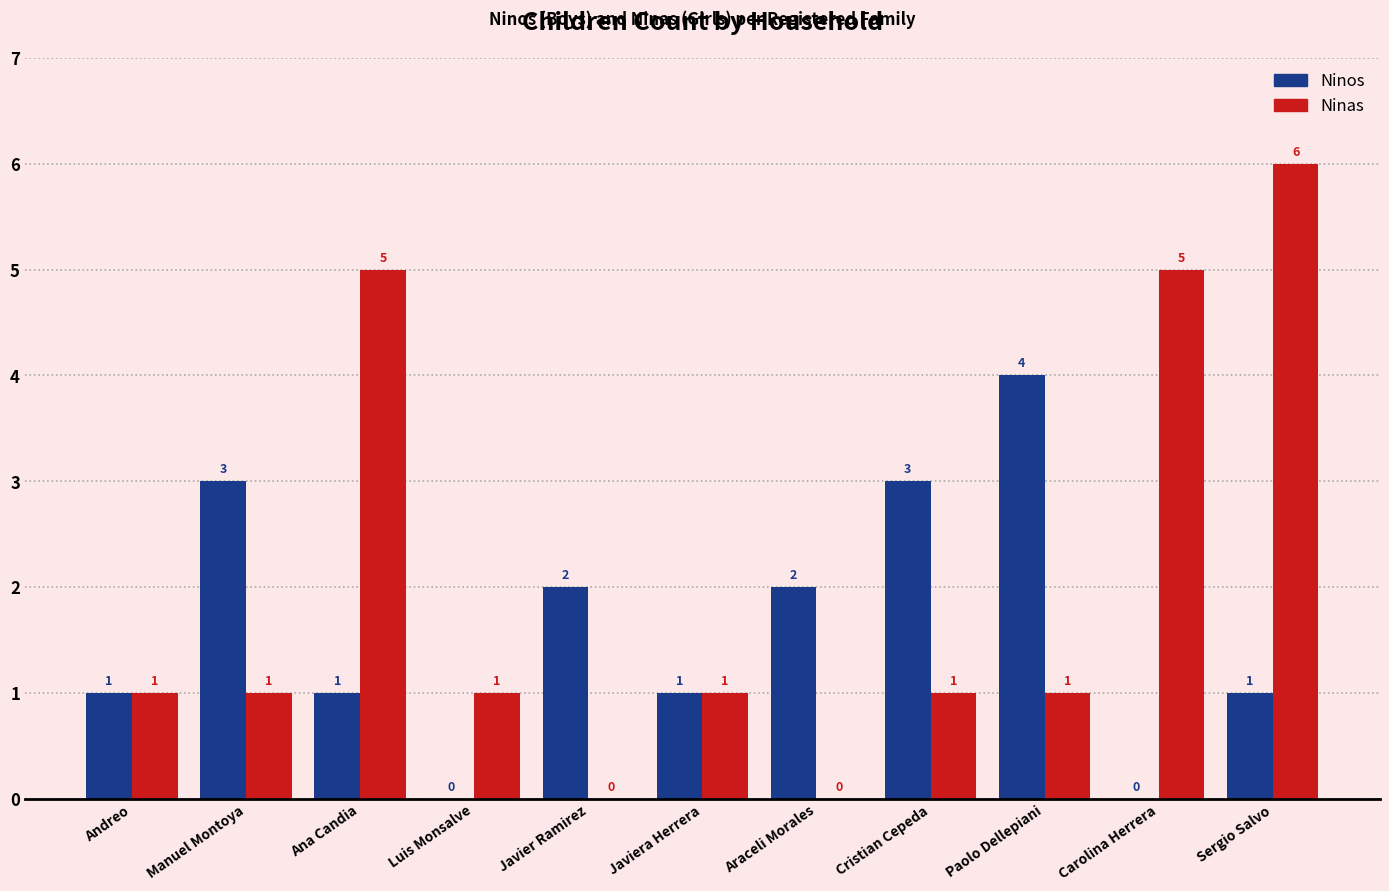

Reading right to left, extract all data points from this chart.

Ninos: 1	0	4	3	2	1	2	0	1	3	1
Ninas: 6	5	1	1	0	1	0	1	5	1	1